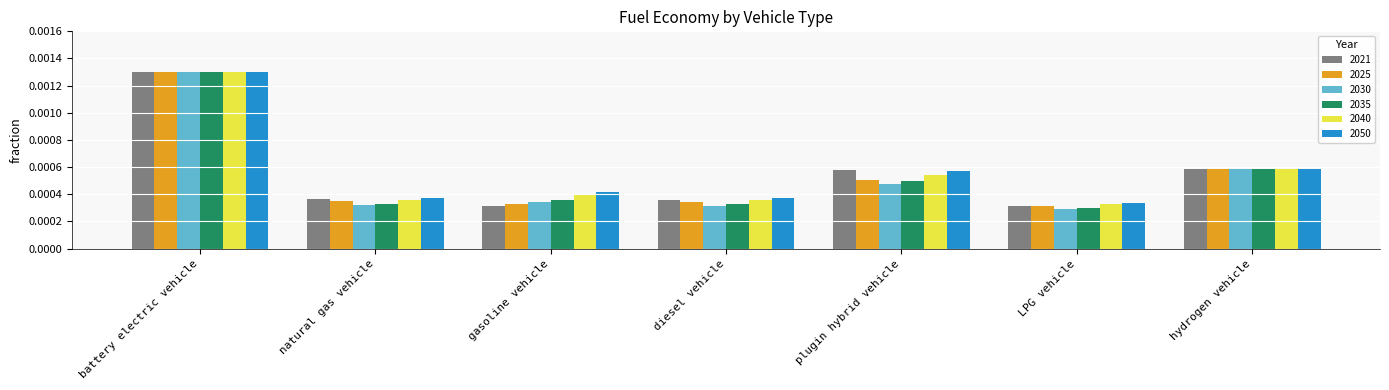

How many bars are there in total?

42